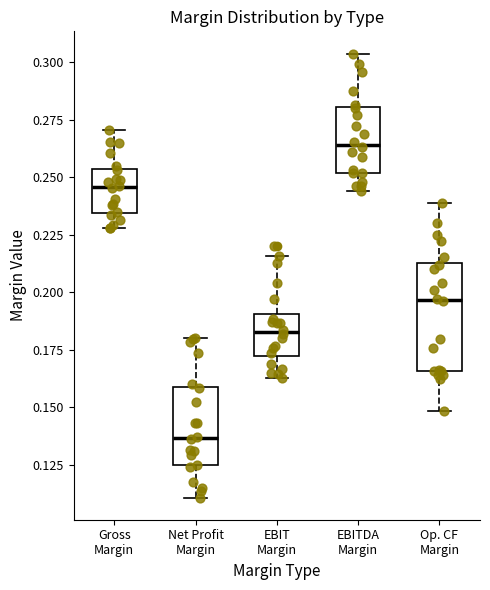

Which box is the tallest, from its lower edge to its upper edge?

Op. CF Margin